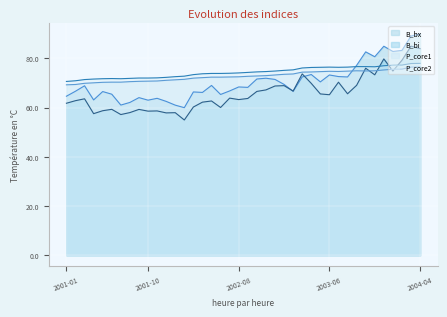

How many data points in P_core1 are less than 72?

14